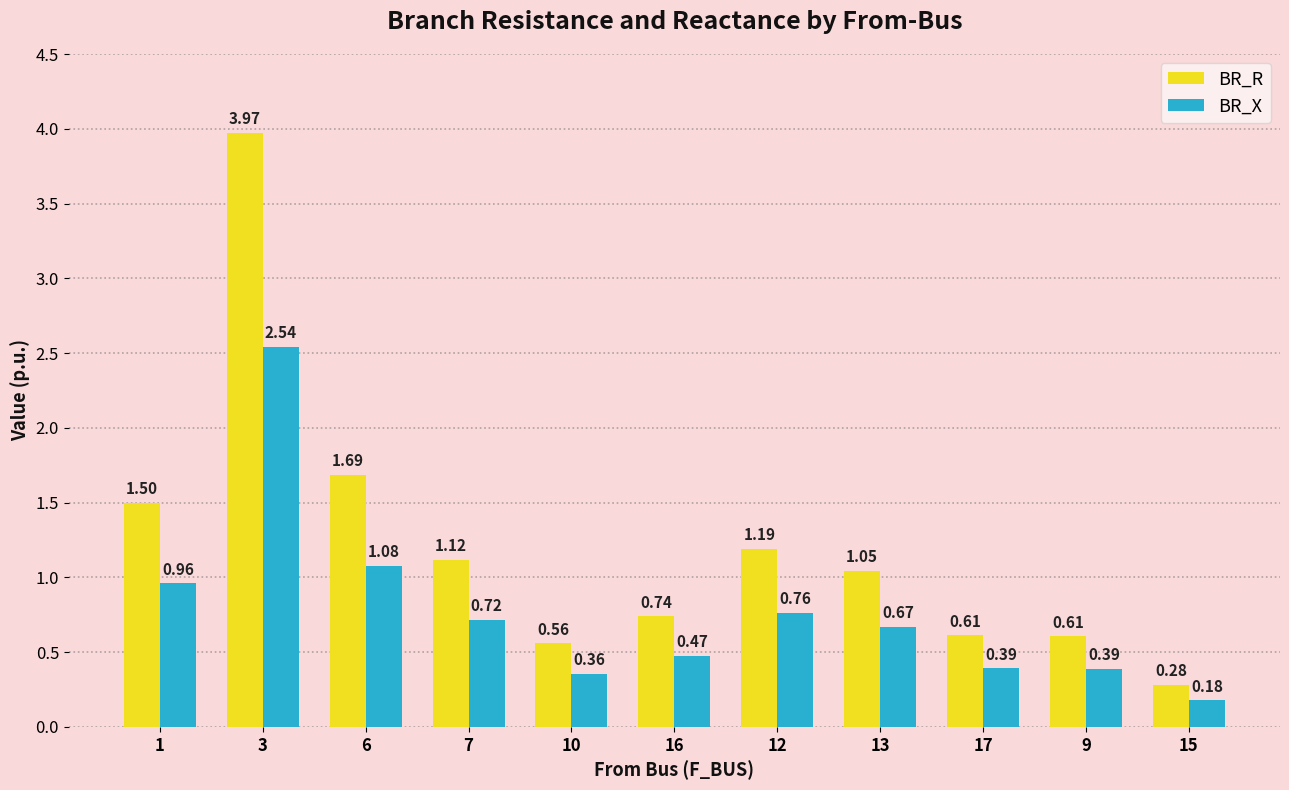

At which category is the sum across all series the highest?

3